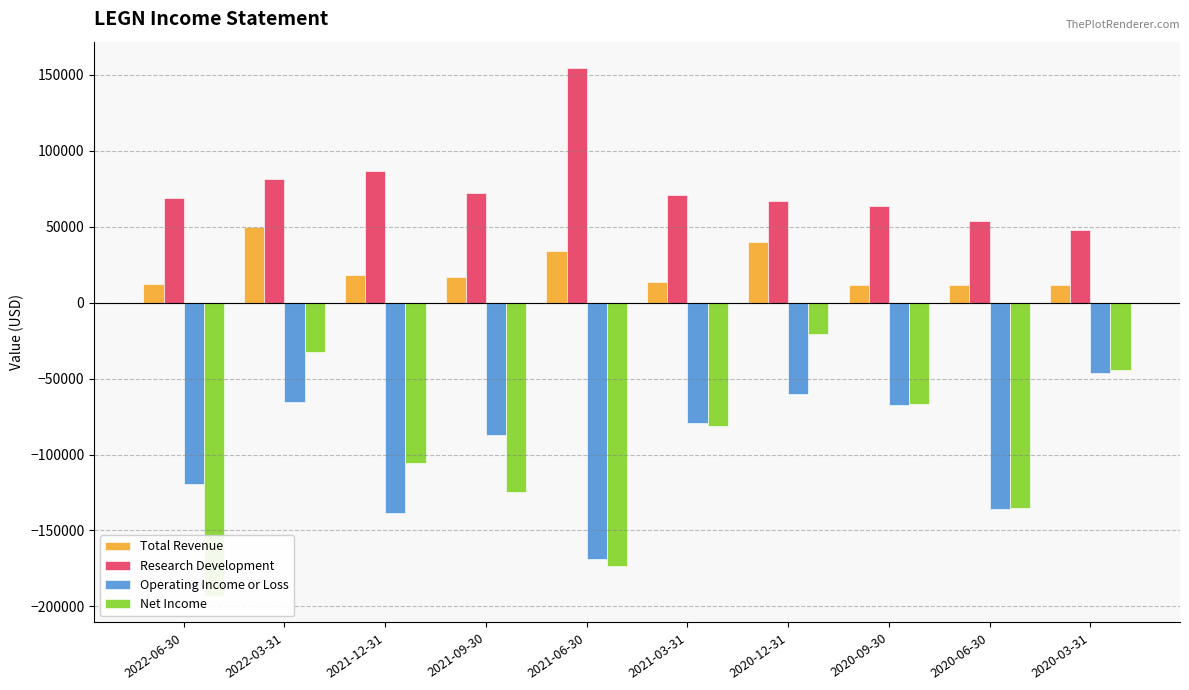

What is the maximum value shown in the chart?

154500